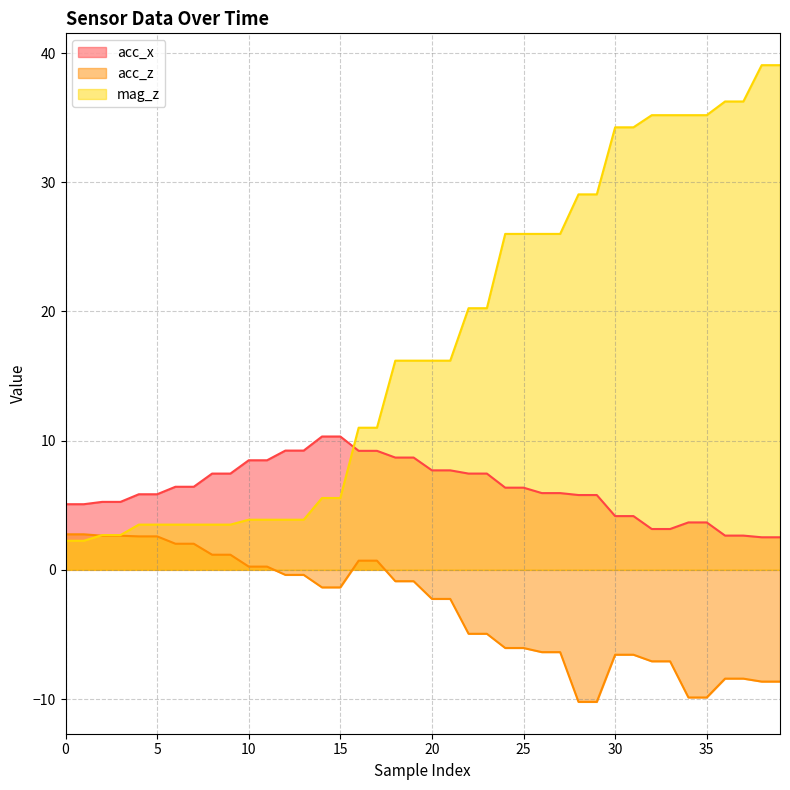

Which series has the largest total across all categories?

mag_z